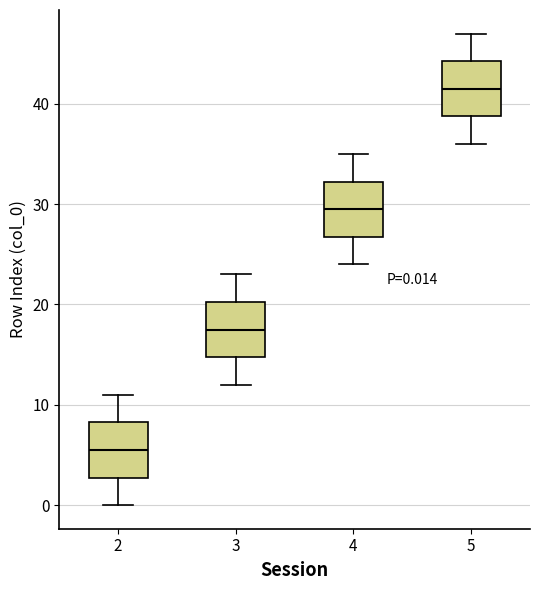

Which box's median line is the lowest?

2